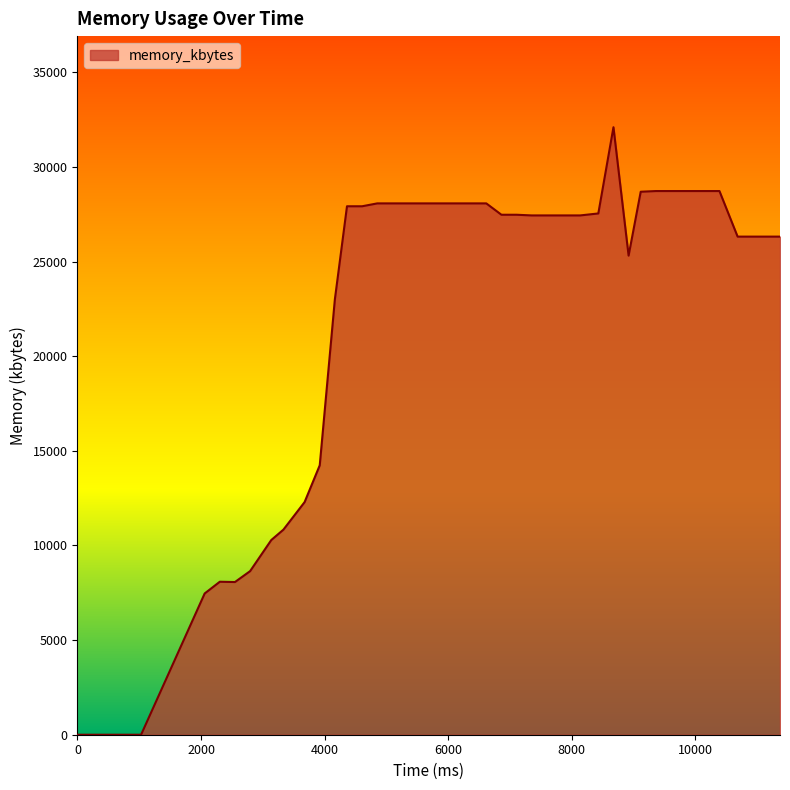

What is the maximum value shown in the chart?

32100